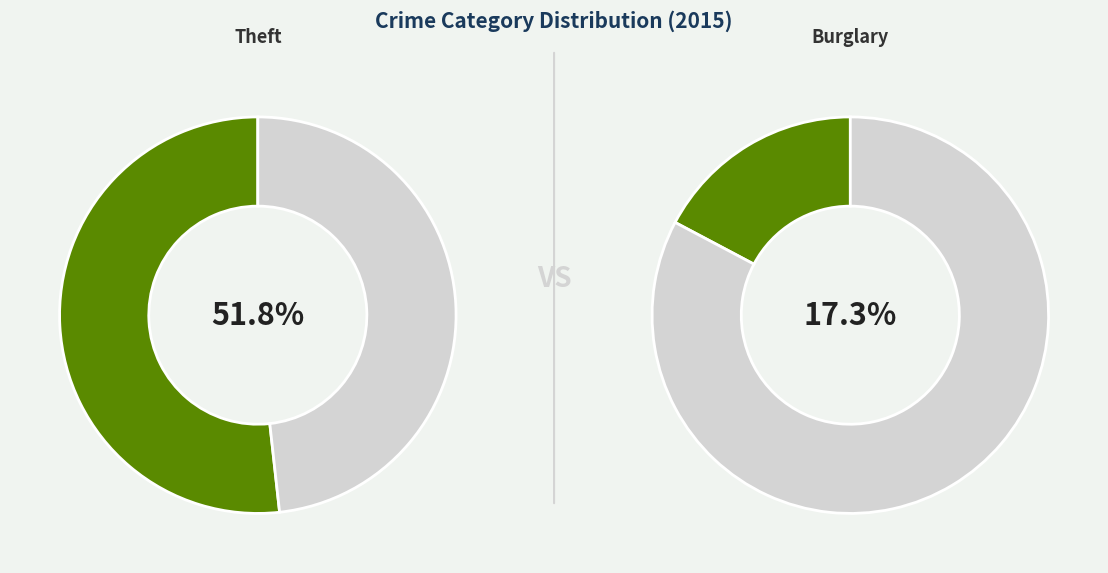

True or false: Theft accounts for 52% of the total.

True